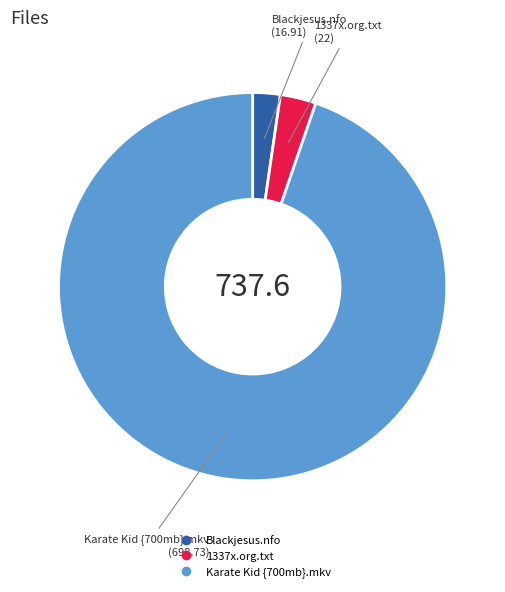

Is Karate Kid {700mb}.mkv the majority of the pie?

Yes